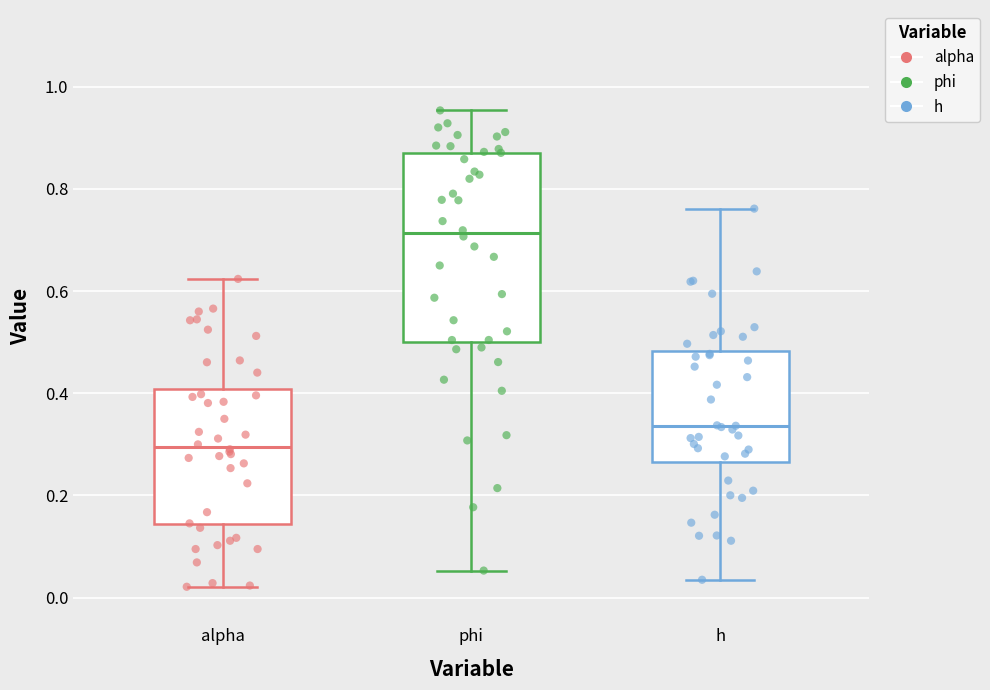

Reading left to right, read every box against the y-axis: the position of its median line, the range the box covers, and the ends of its whiskers. The values are not printed on the chart, so give them approximately, as read against the axis.

alpha: median 0.30, box 0.14 to 0.40, whiskers 0.02 to 0.62
phi: median 0.72, box 0.50 to 0.88, whiskers 0.06 to 0.96
h: median 0.34, box 0.26 to 0.48, whiskers 0.04 to 0.76